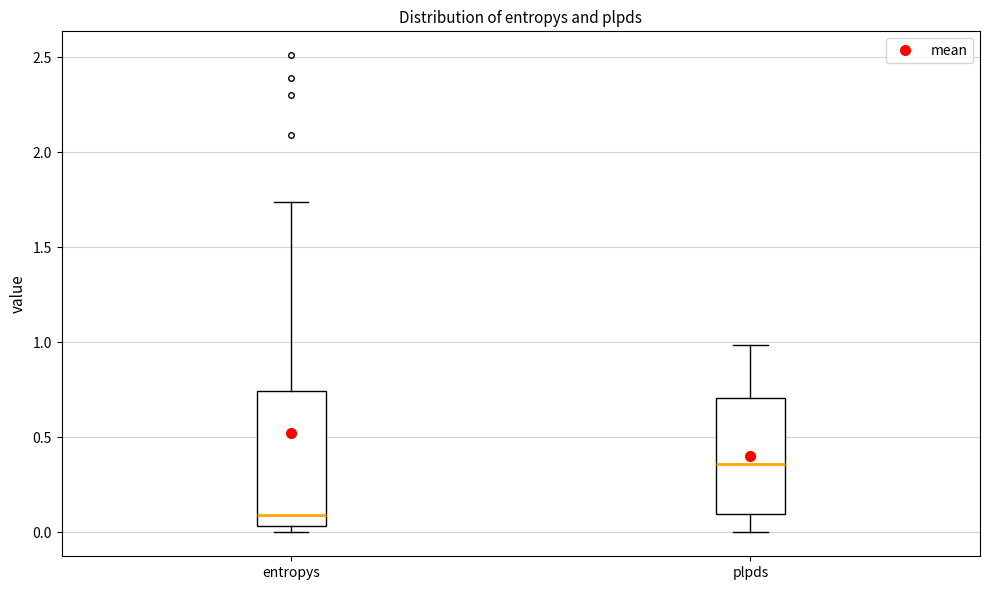

Reading left to right, read every box against the y-axis: the position of its median line, the range the box covers, and the ends of its whiskers. The values are not printed on the chart, so give them approximately, as read against the axis.

entropys: median 0.10, box 0.05 to 0.75, whiskers 0.00 to 1.75
plpds: median 0.35, box 0.10 to 0.70, whiskers 0.00 to 1.00